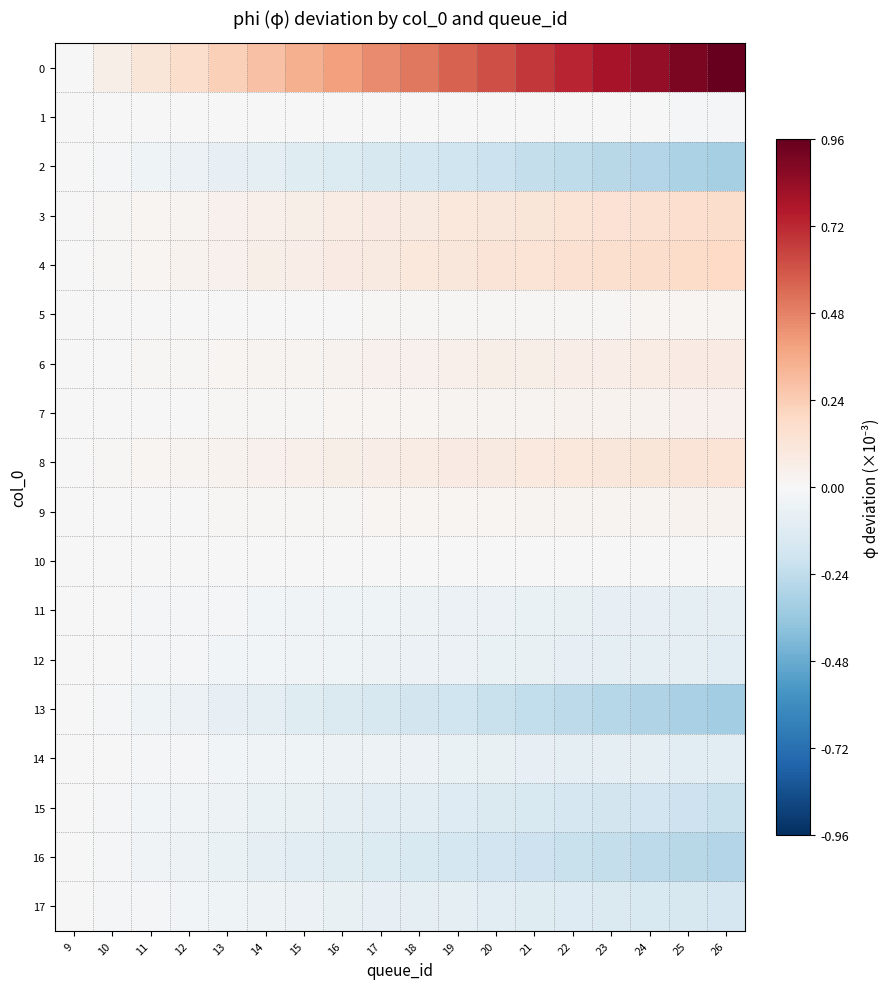

Between 13 and 11, which is larger?

13